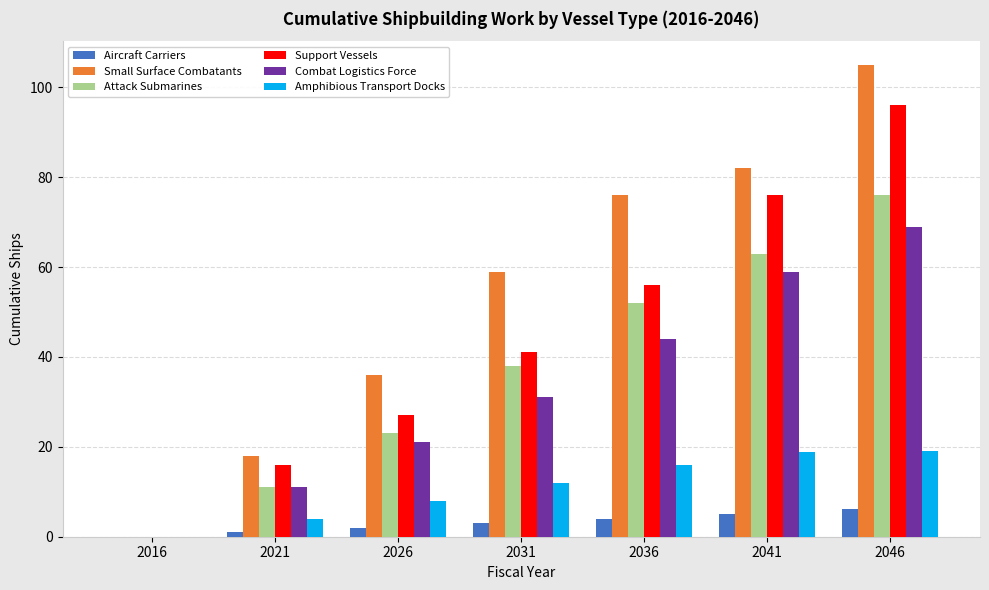

Are the bars grouped side by side (vs. stacked)?

Yes